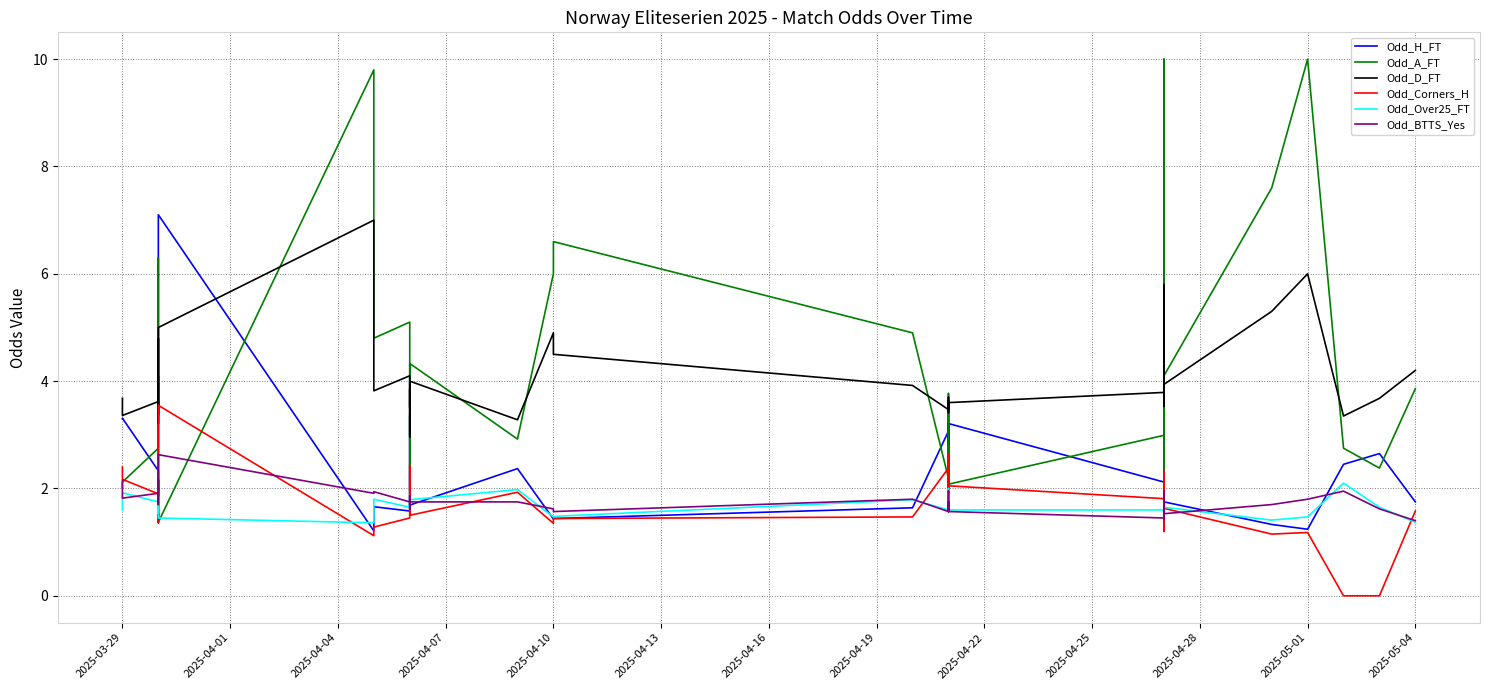

How many times do Odd_BTTS_Yes and Odd_H_FT cross each other?

16